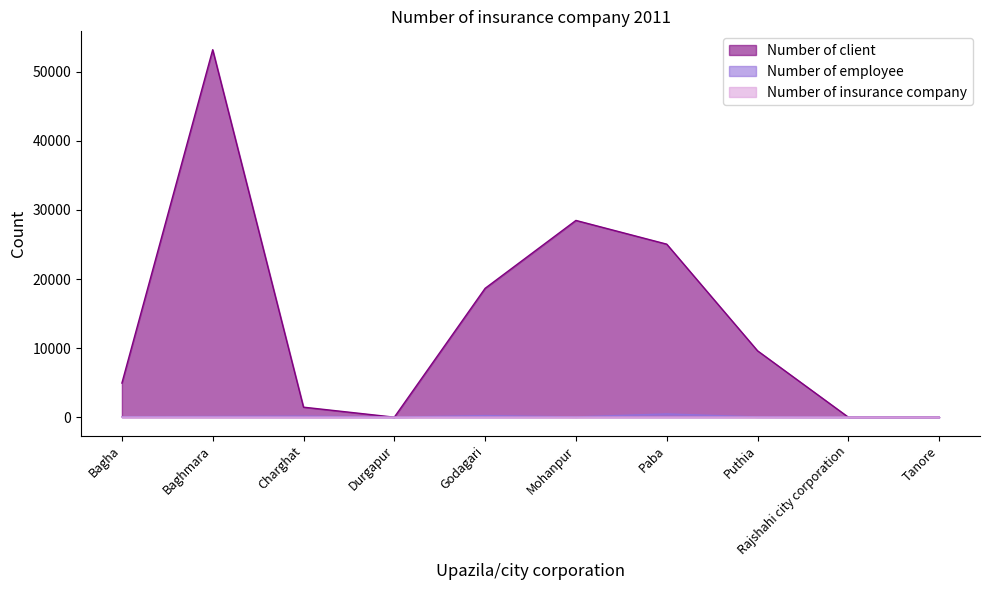

True or false: Number of client and Number of employee intersect in this chart.

False